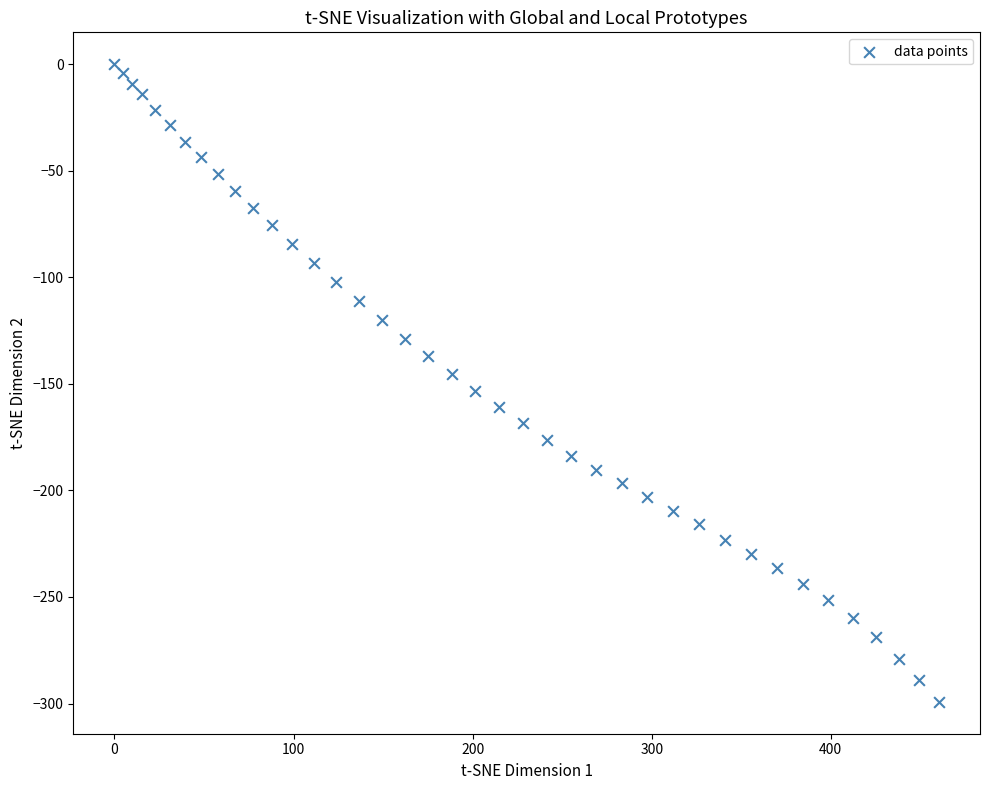

What is the range of Y values (max minus min)?

299.2